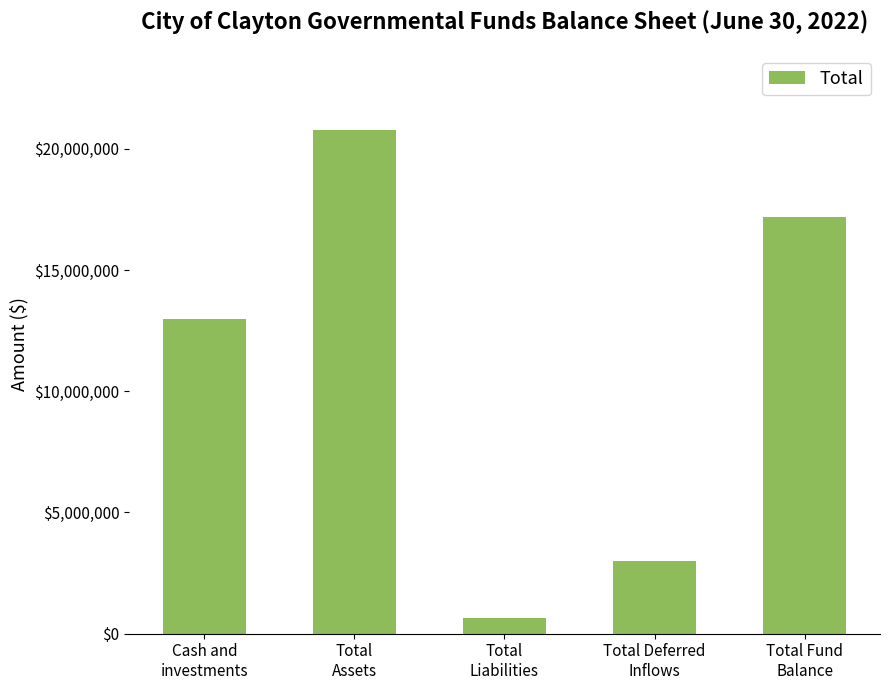

List the labels in order of value, largest first.

Total
Assets, Total Fund
Balance, Cash and
investments, Total Deferred
Inflows, Total
Liabilities